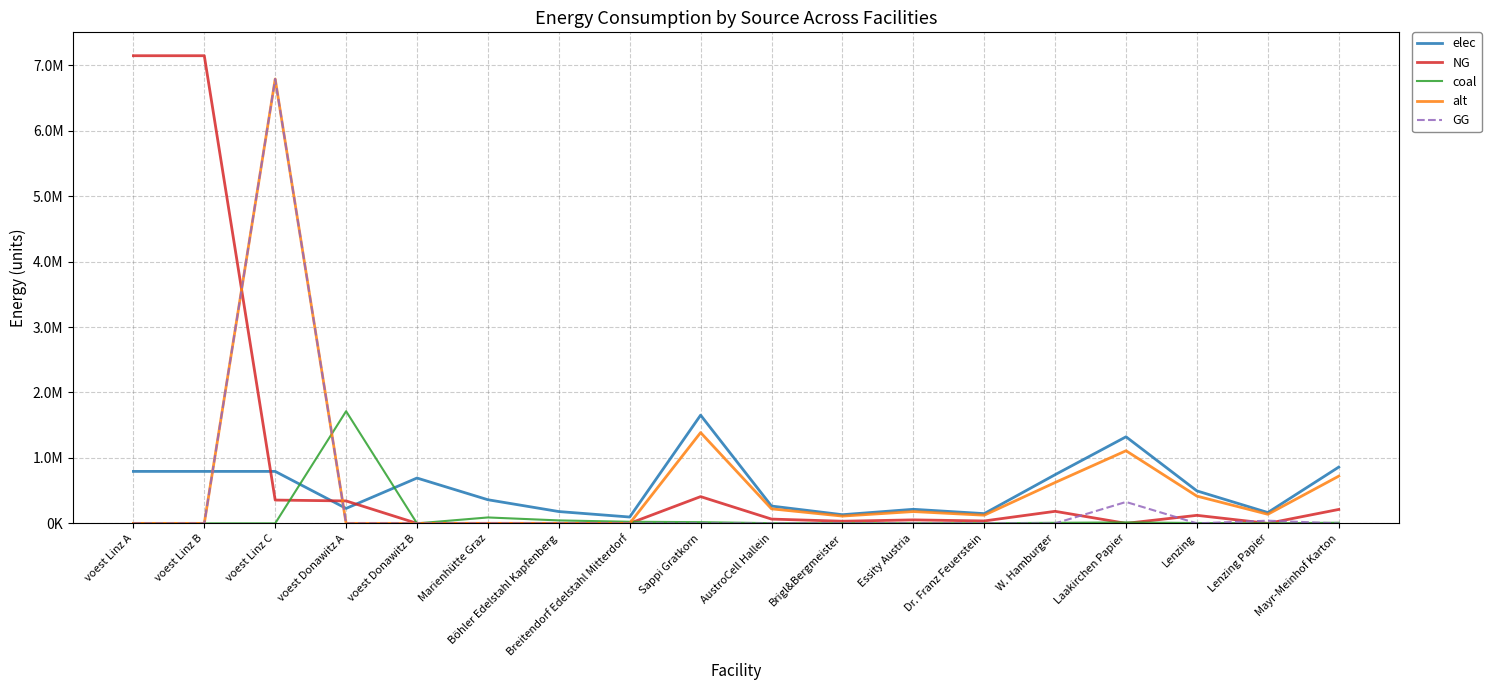

Reading right to left, list all the values displayed in this chart.

elec: 859587.6	165305.3	495915.9	1322442.4	743873.9	148774.8	214896.9	132244.2	264488.5	1653053.1	96800.0	180400.0	360800.0	692523.6	228411.3	793870.4	793870.4	793870.4
NG: 212503.8	0.0	122598.4	0.0	183897.5	36779.5	53126.0	32692.9	65385.8	408661.2	0.0	0.0	0.0	0.0	342616.9	355903.9	7144833.3	7144833.3
coal: 9572.2	1840.8	5522.4	14726.5	8283.7	1656.7	2393.1	1472.7	2945.3	18408.2	24200.0	45100.0	90200.0	0.0	1713084.7	0.0	0.0	0.0
alt: 721109.1	138674.8	416024.5	1109398.6	624036.7	124807.4	180277.3	110939.9	221879.7	1386748.3	0.0	0.0	0.0	0.0	0.0	6788929.5	0.0	0.0
GG: 0.0	40866.1	0.0	326929.0	0.0	0.0	0.0	0.0	0.0	0.0	0.0	0.0	0.0	0.0	0.0	6788929.5	0.0	0.0